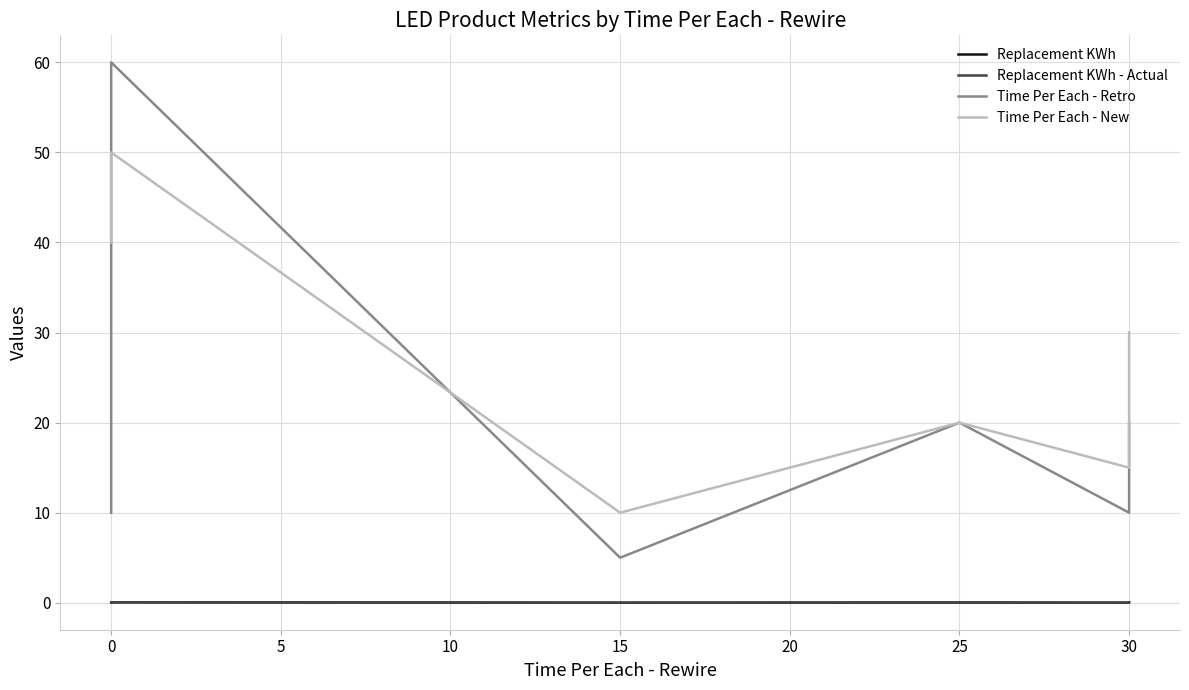

How many lines are shown in the chart?

4